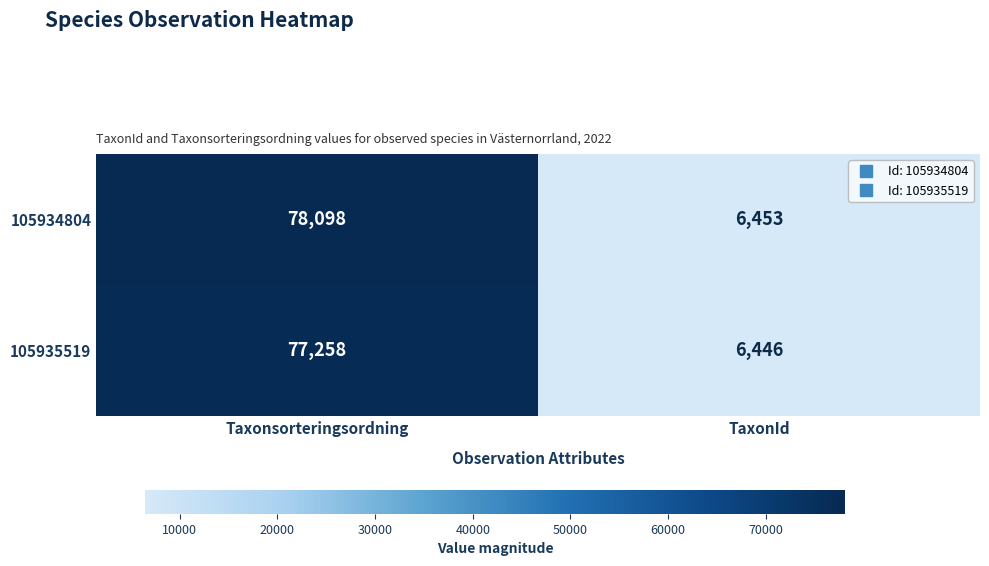

What is the sum of the 105935519 values at TaxonId and Taxonsorteringsordning?

83704